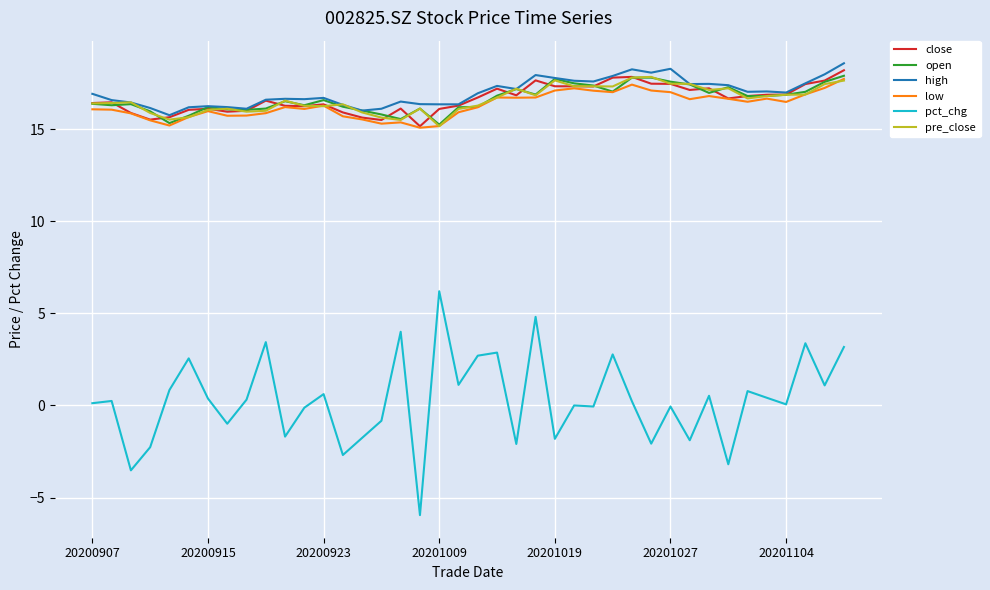

What is the minimum value shown in the chart?

-6.0